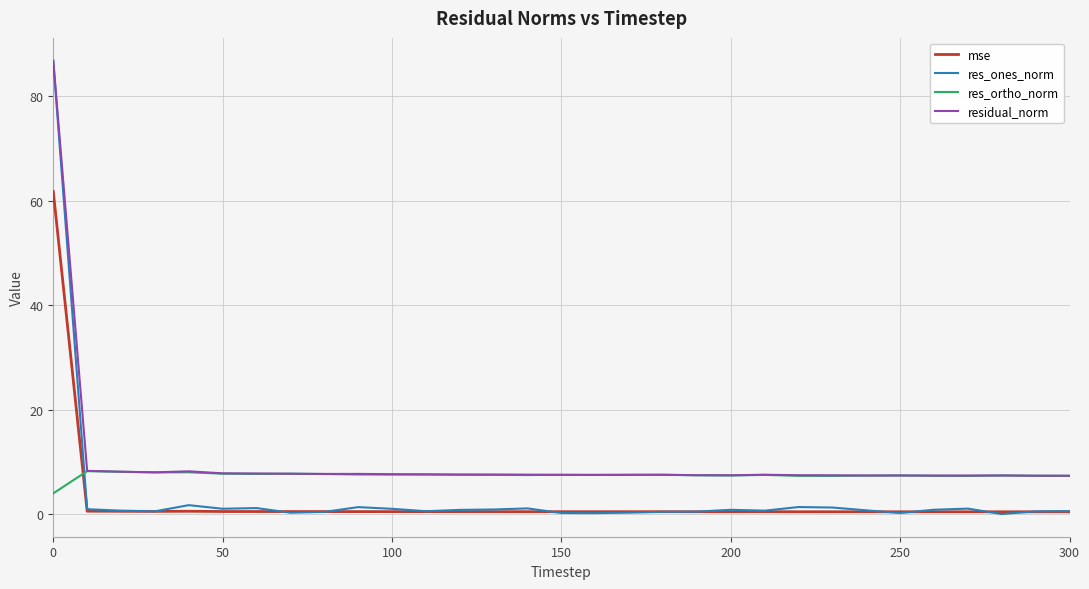

What is the maximum value shown in the chart?

86.8